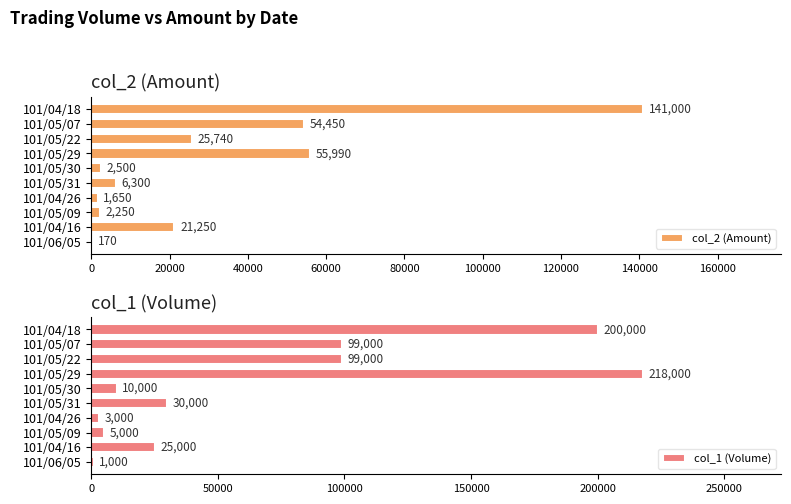

What is the sum of all col_2 (Amount) values?

311300